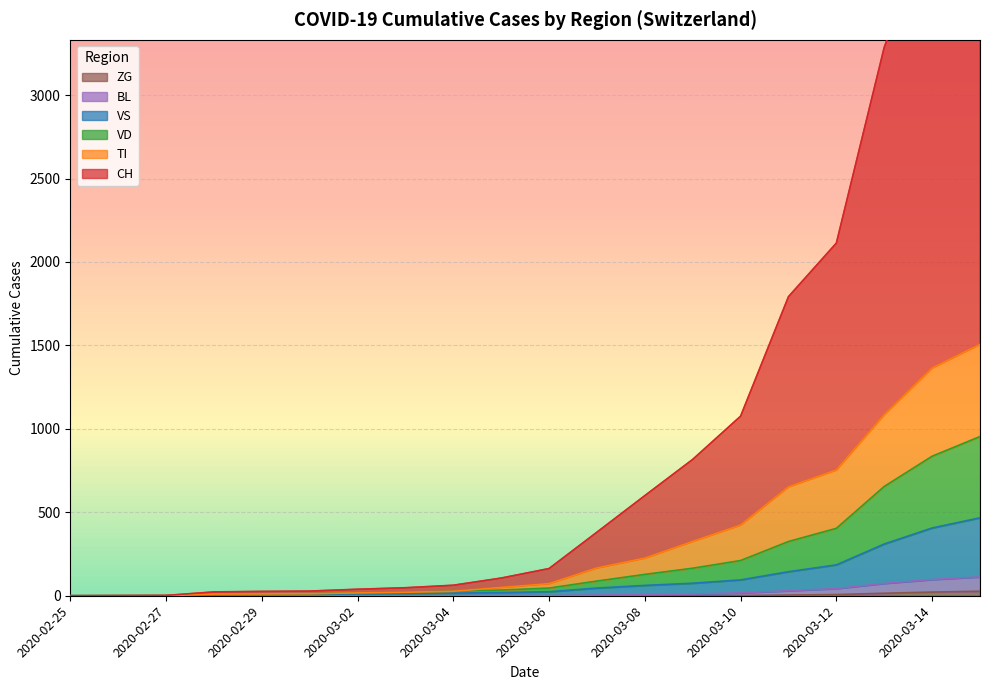

True or false: VS and VD intersect in this chart.

False